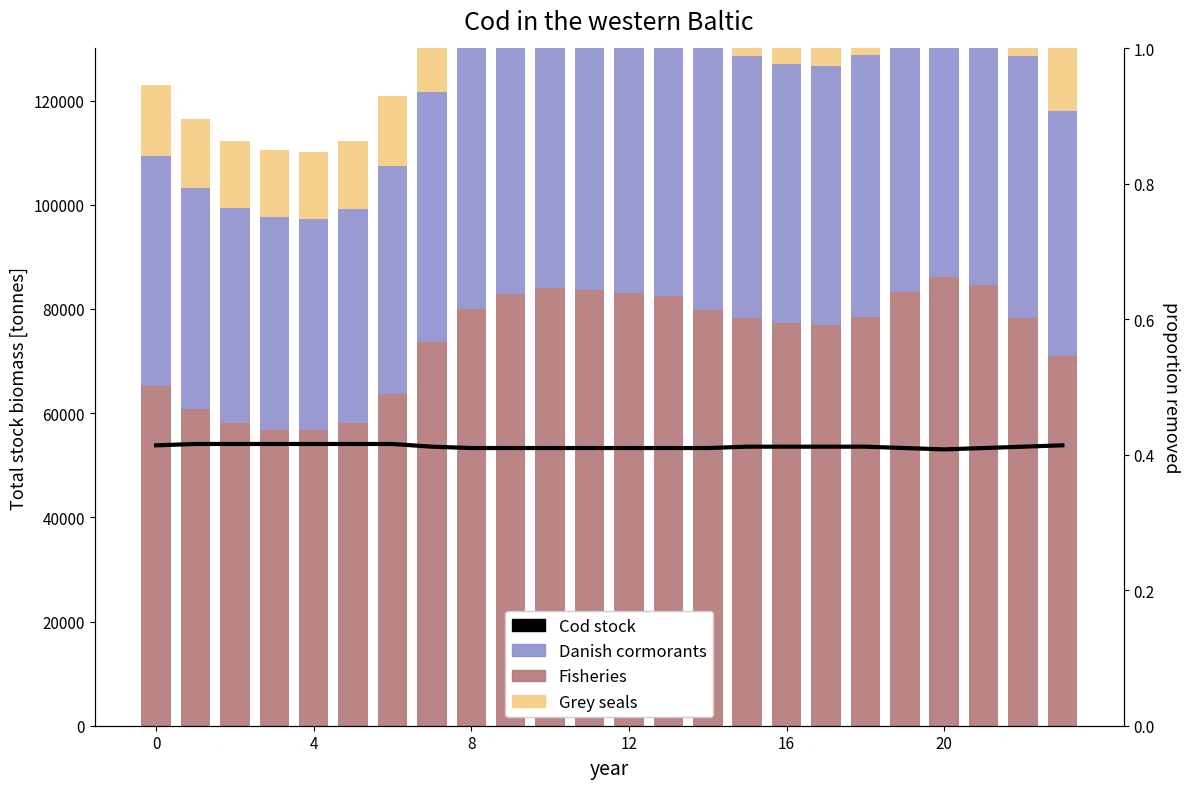

At which label does Grey seals first exceed 15000?

8